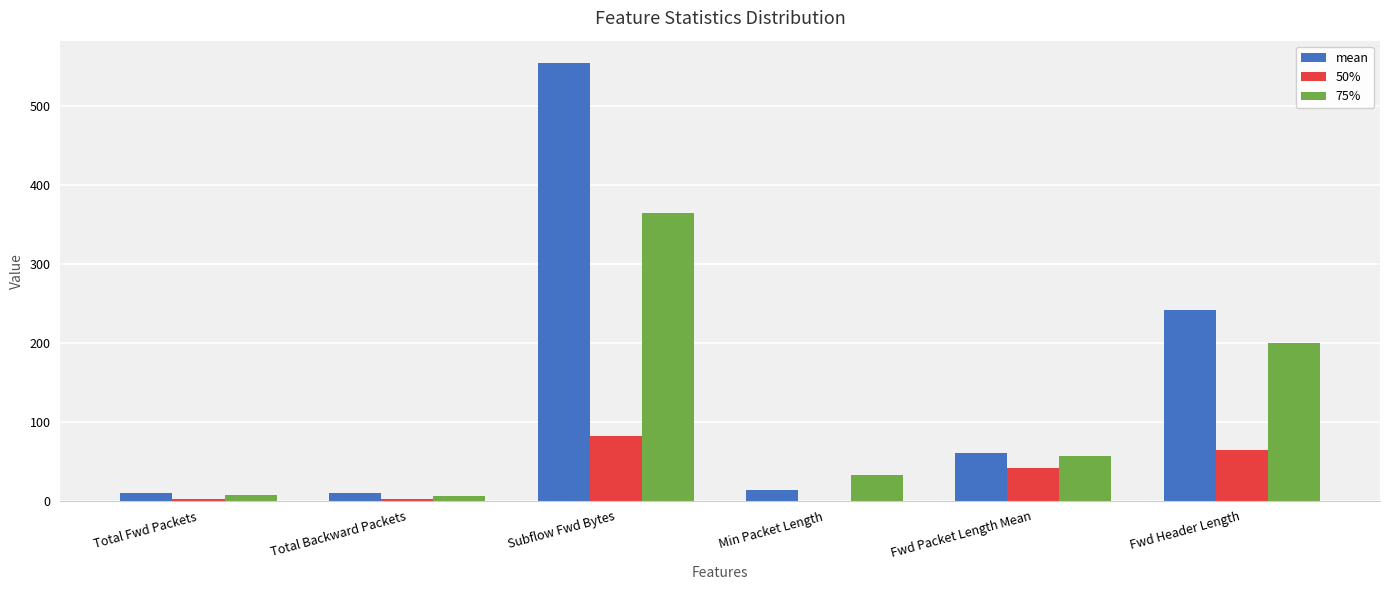

What are all the series names shown in the legend?

mean, 50%, 75%